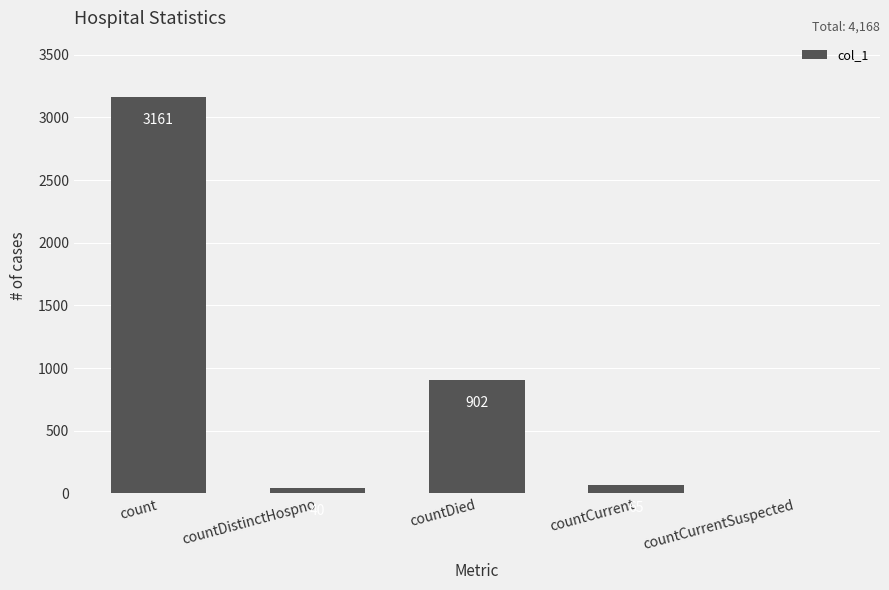

Which category has the highest value across all series?

count